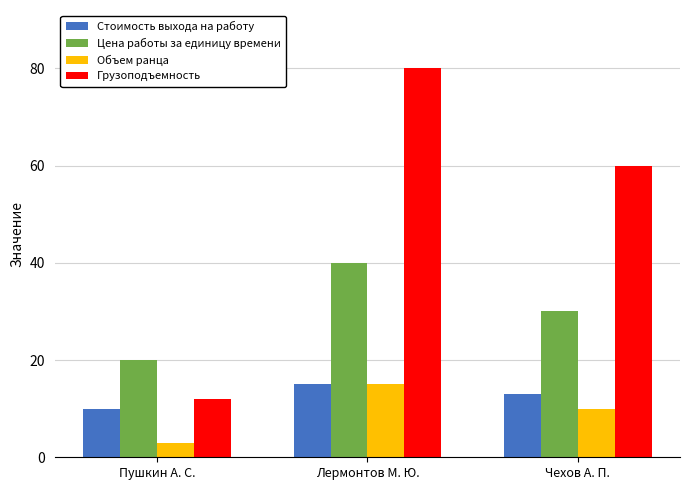

List the labels in order of Грузоподъемность value, smallest first.

Пушкин А. С., Чехов А. П., Лермонтов М. Ю.